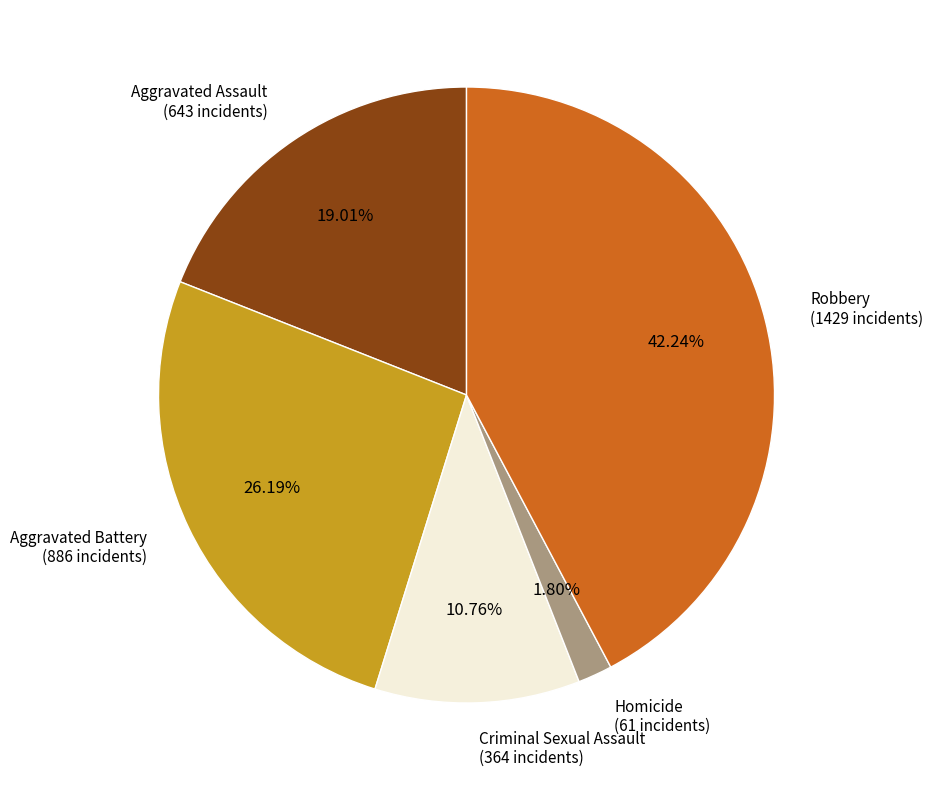

Is there any slice that represents more than half of the pie?

No